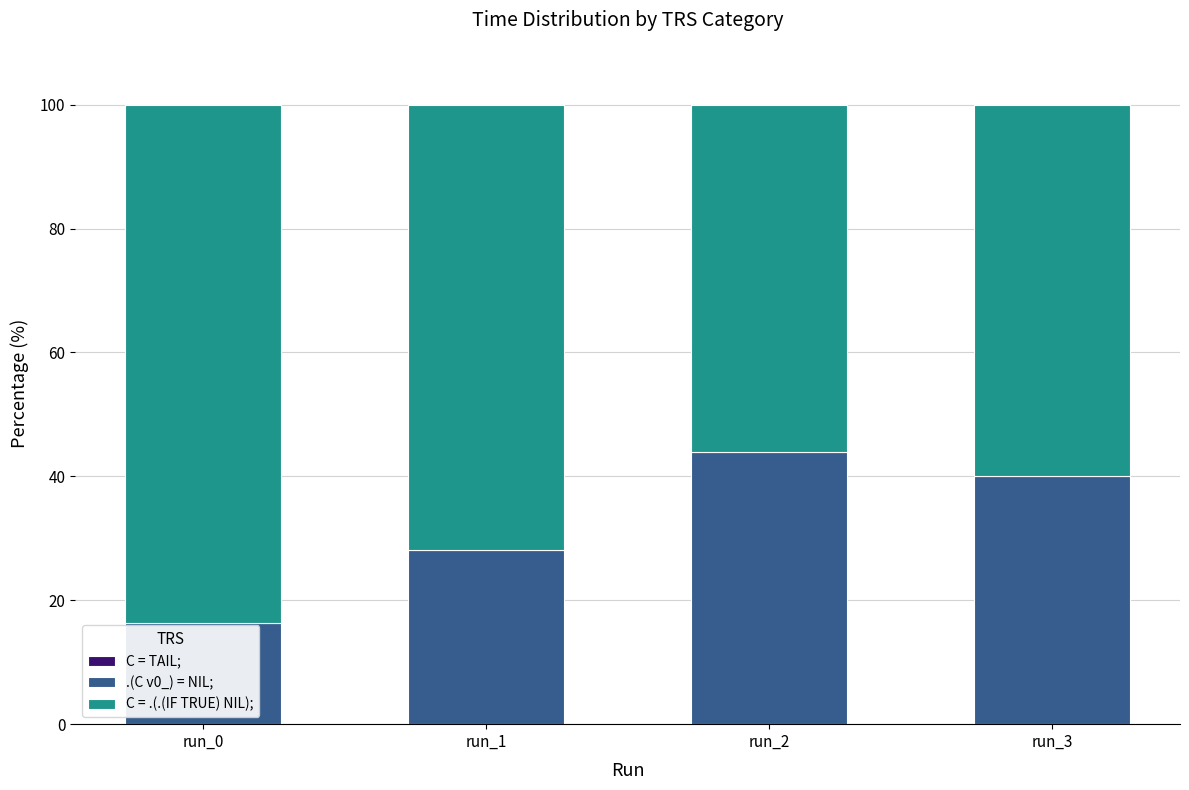

The .(C v0_) = NIL; series shows 15.0 at run_1. True or false?

False